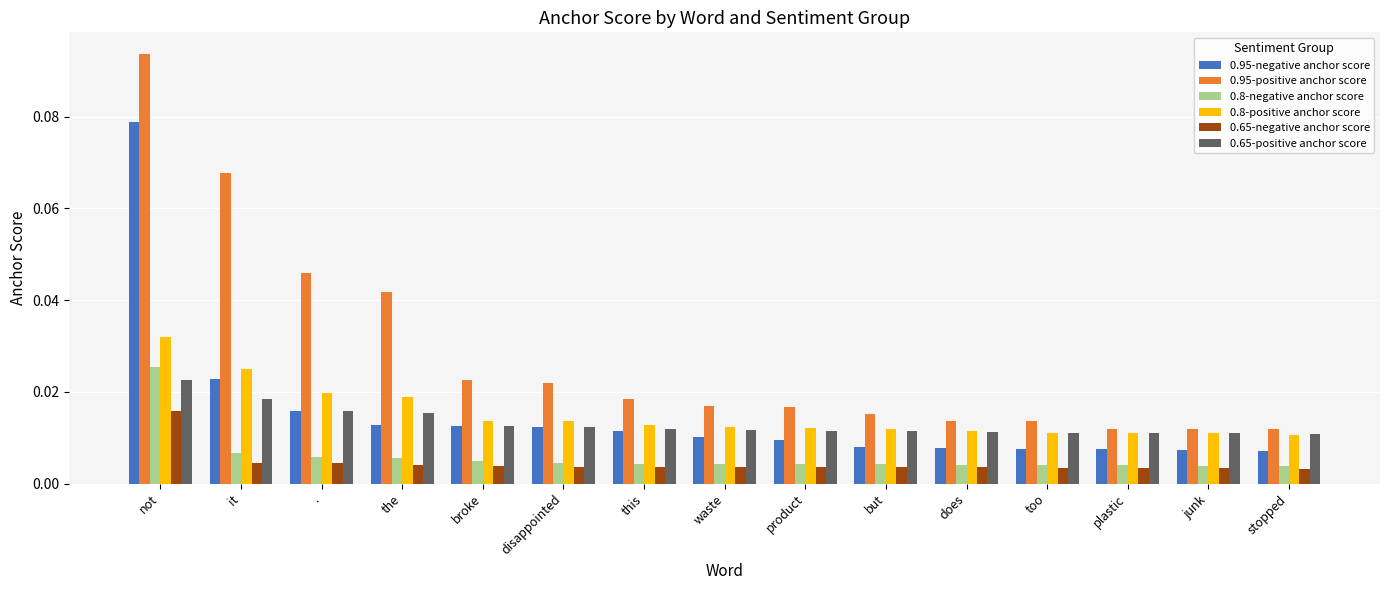

Which series has the largest range (max minus min)?

0.95-positive anchor score